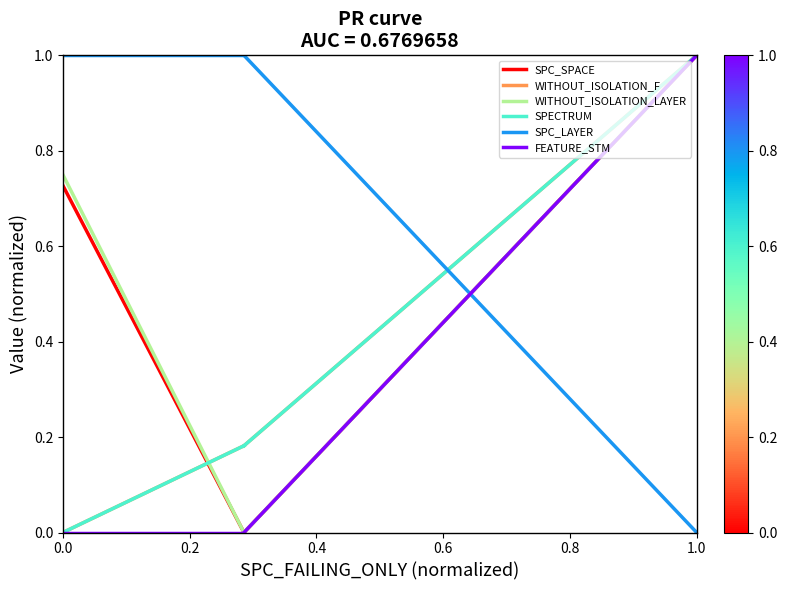

What is the sum of the SPC_LAYER values at 0.0 and 0.2?

2.0